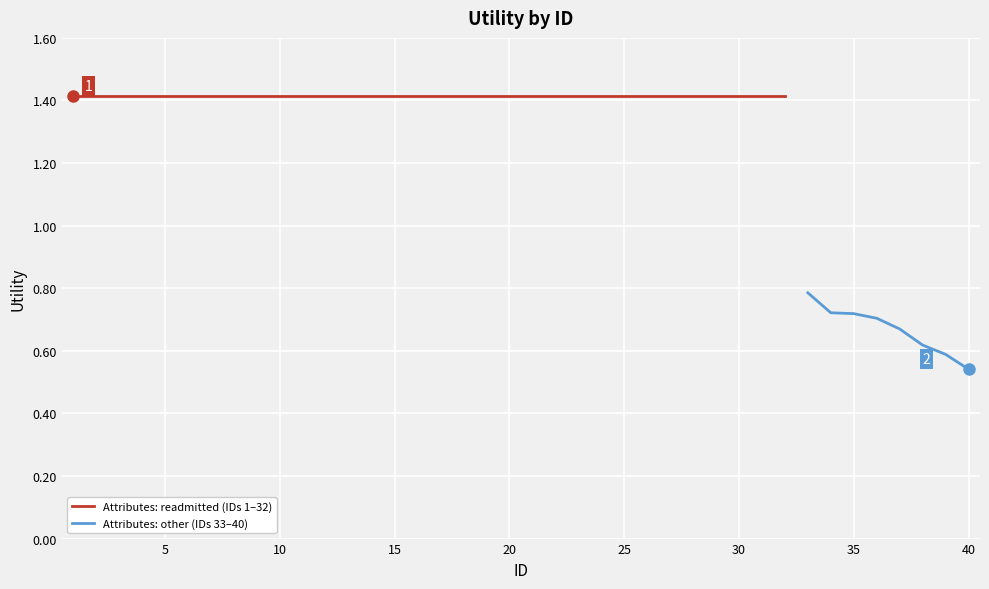

Reading left to right, extract all data points from this chart.

1=1.4	2=1.4	3=1.4	4=1.4	5=1.4	6=1.4	7=1.4	8=1.4	9=1.4	10=1.4	11=1.4	12=1.4	13=1.4	14=1.4	15=1.4	16=1.4	17=1.4	18=1.4	19=1.4	20=1.4	21=1.4	22=1.4	23=1.4	24=1.4	25=1.4	26=1.4	27=1.4	28=1.4	29=1.4	30=1.4	31=1.4	32=1.4	33=0.8	34=0.7	35=0.7	36=0.7	37=0.7	38=0.6	39=0.6	40=0.5